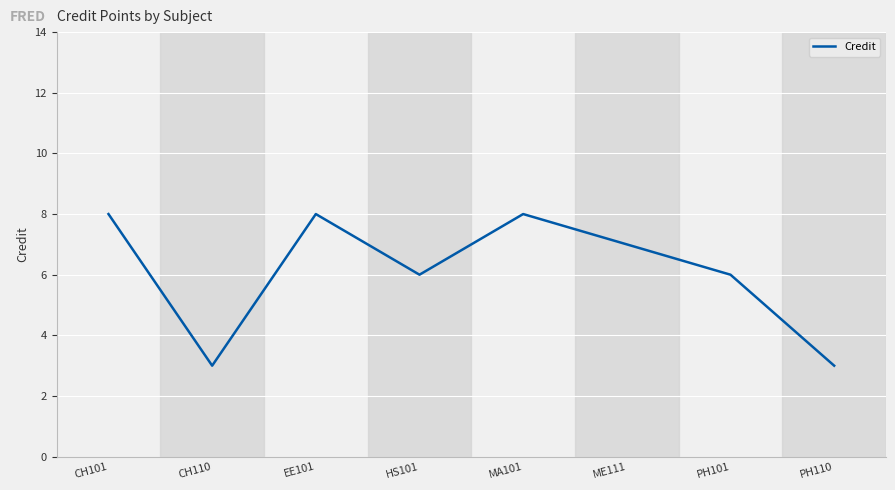

What is the greatest value displayed?

8